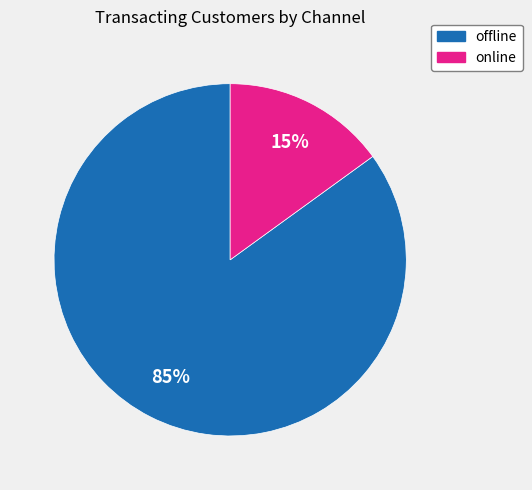

Is offline the majority of the pie?

Yes